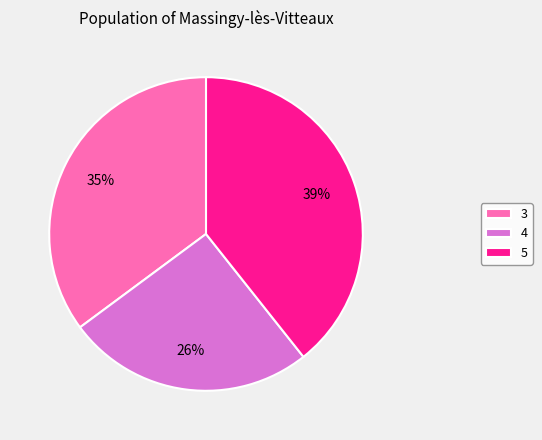

Which has a higher value, 5 or 3?

5